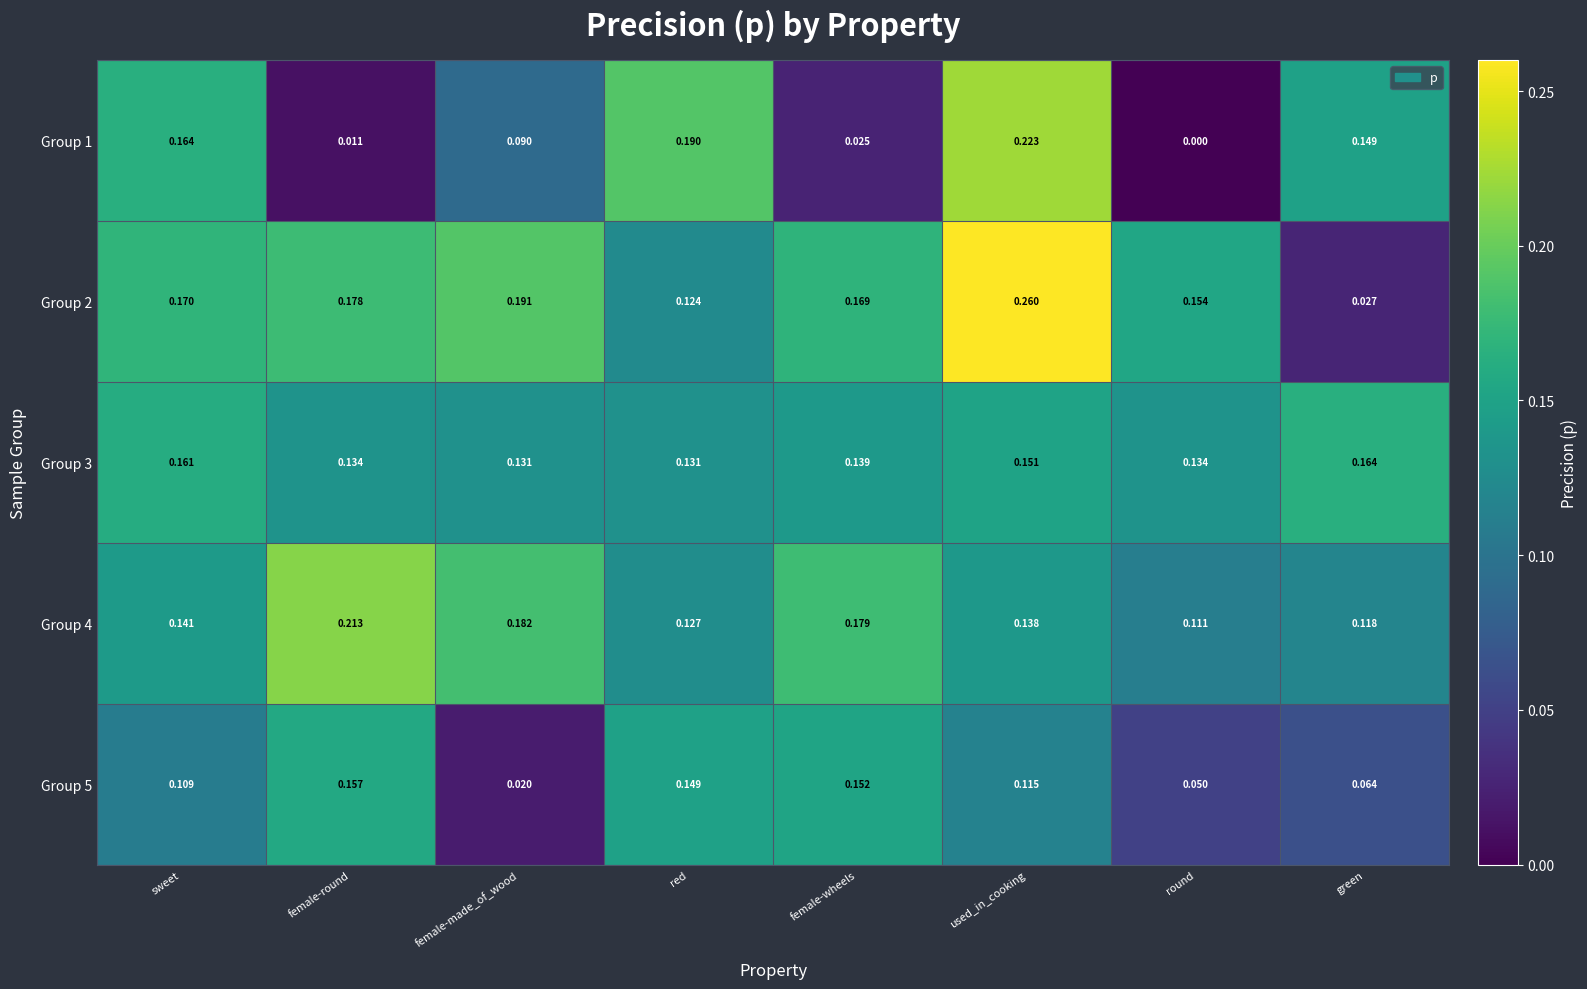

Which label corresponds to the smallest value in the chart?

round